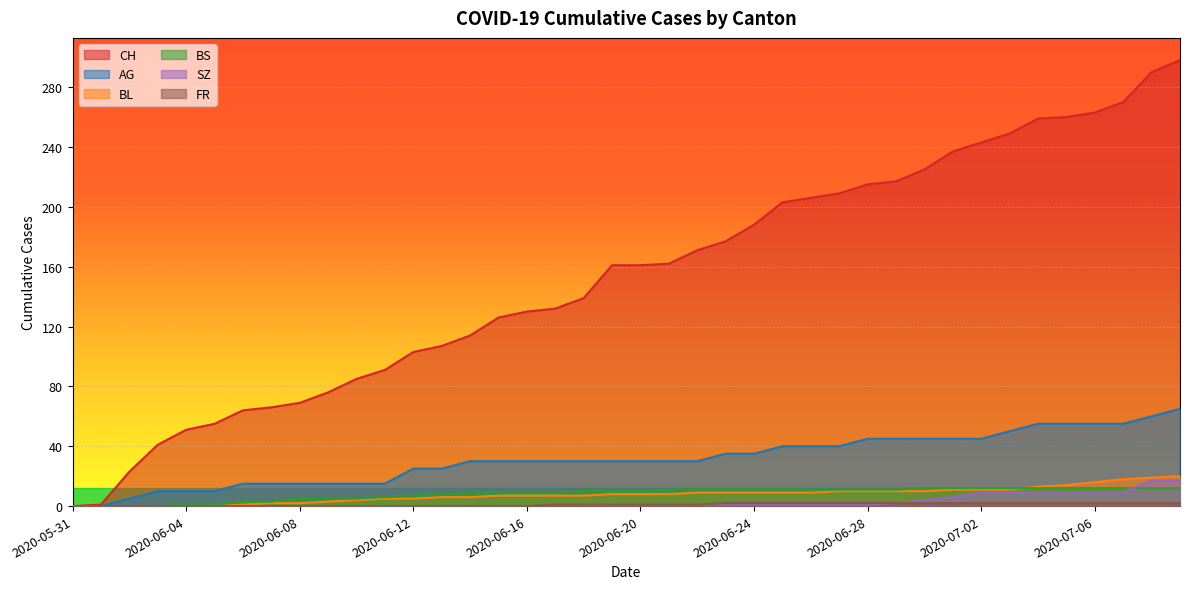

Which series has the widest spread of values?

CH